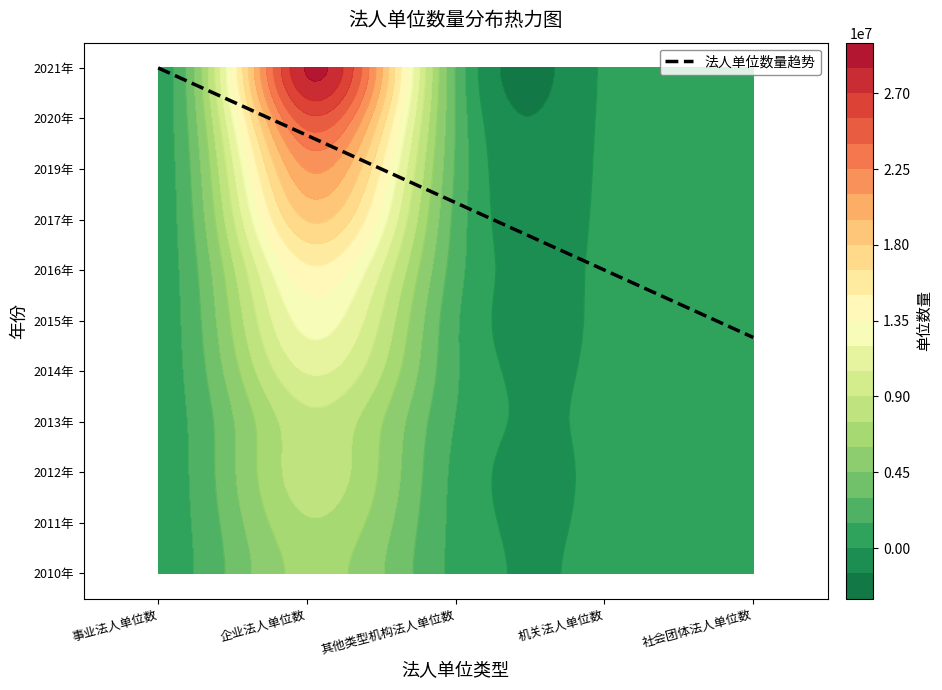

What is the difference between the maximum and minimum values in the 2013年 series?

8267308